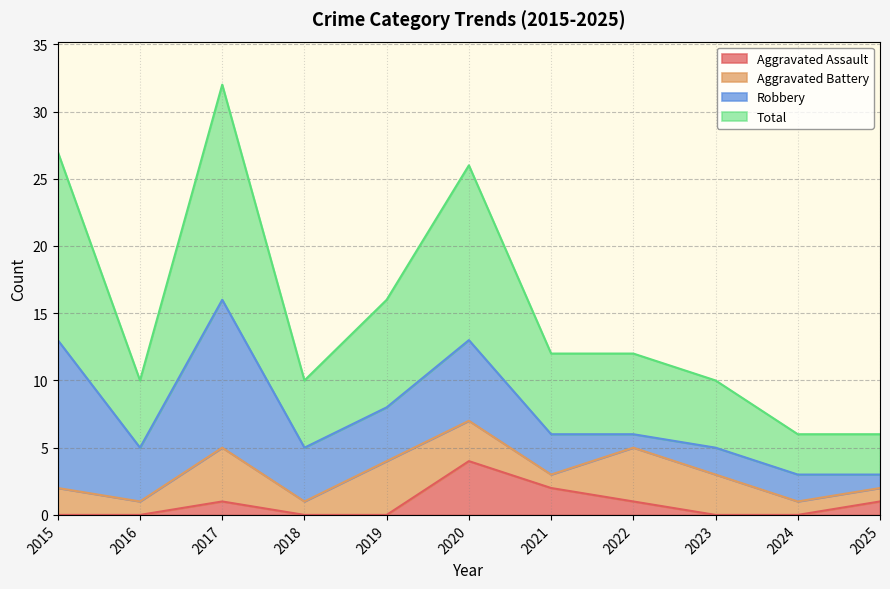

At which category does Total reach its first local valley?

2016